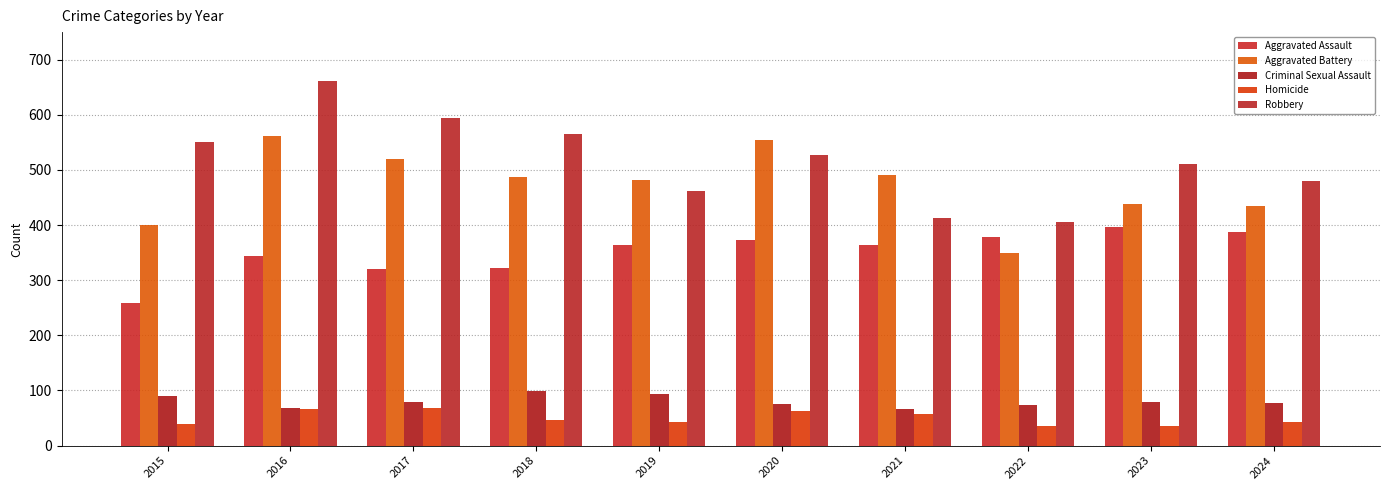

What is the sum of the Robbery values at 2019 and 2021?

874